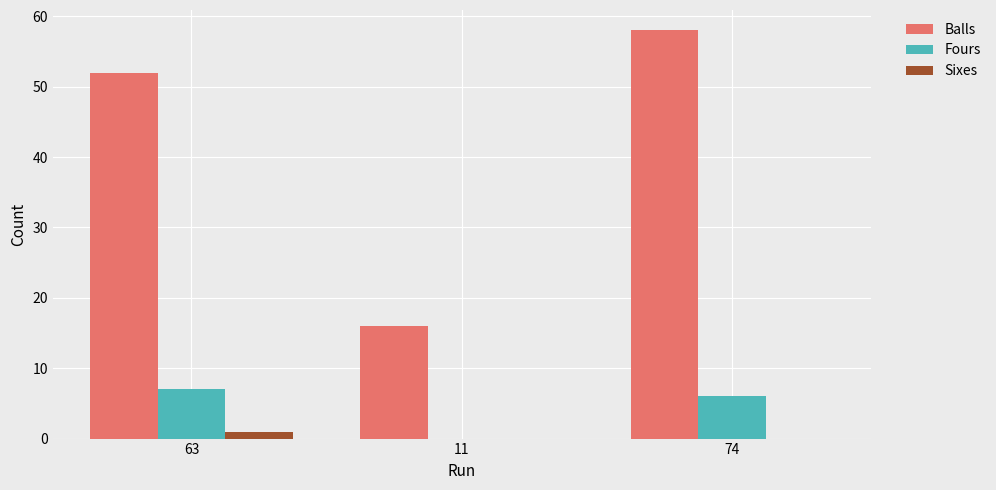

What are all the series names shown in the legend?

Balls, Fours, Sixes